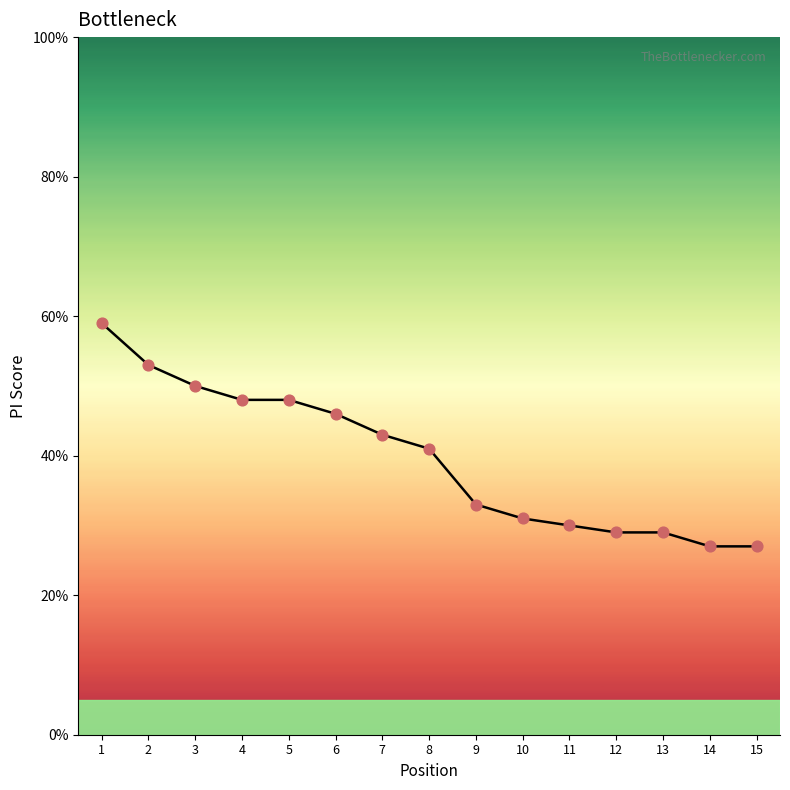

What is the change in value from 1 to 14?

-0.3